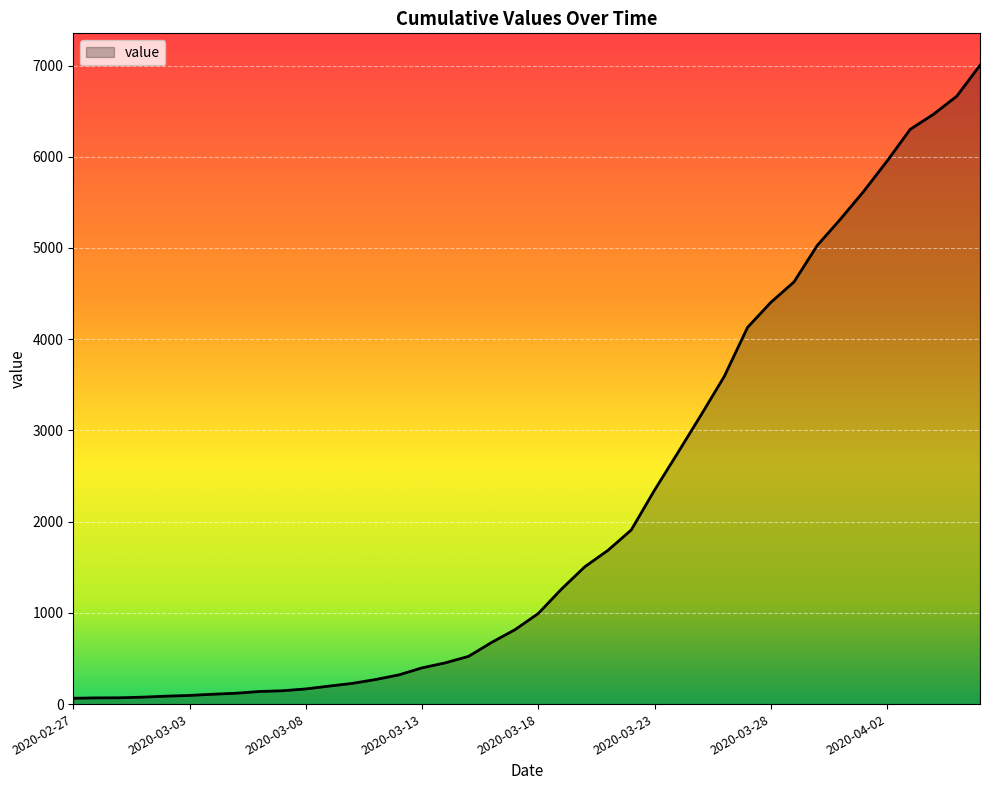

How many lines are shown in the chart?

1